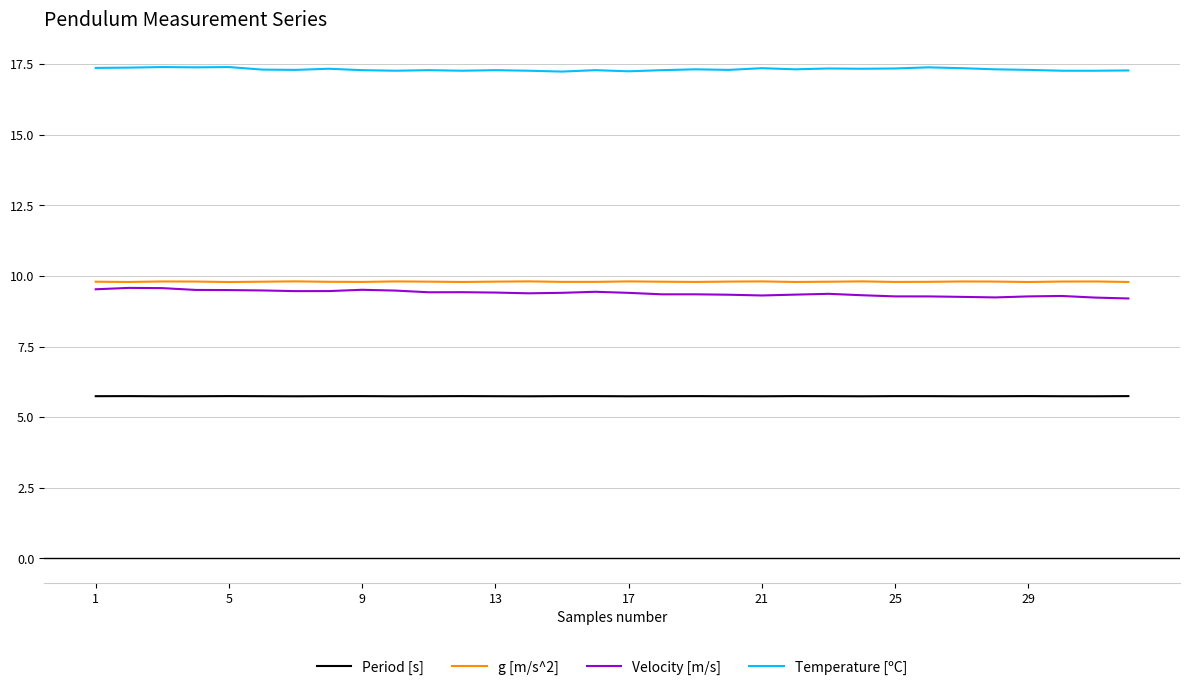

True or false: Velocity [m/s] and Temperature [ºC] intersect in this chart.

False